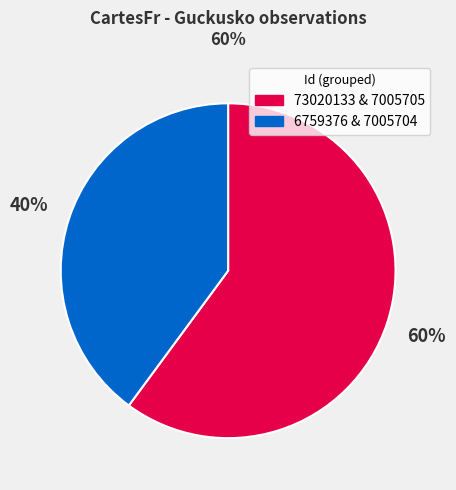

To the nearest percent, what is the average slice percentage?

50%